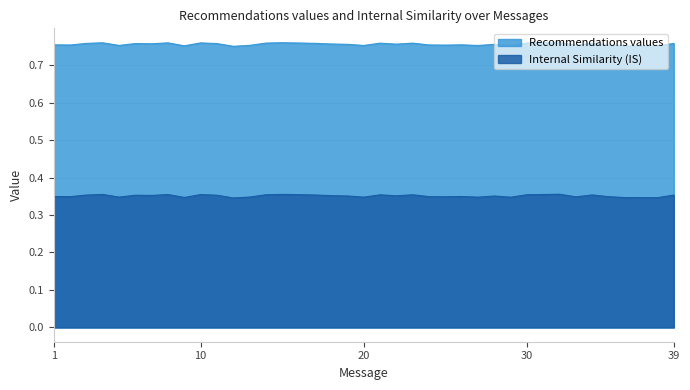

At which label is Internal Similarity (IS) closest to 0?

12